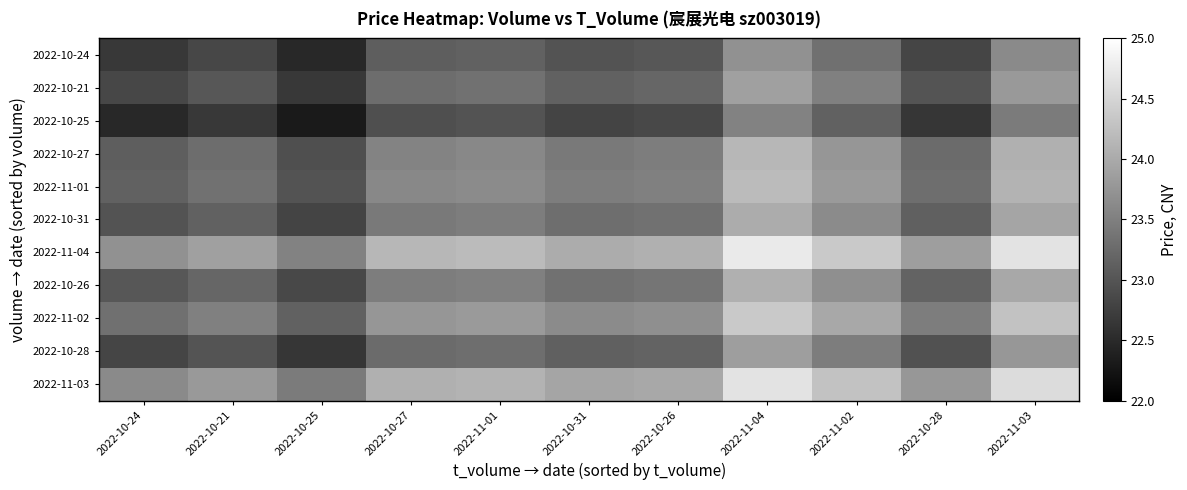

At which category is the sum across all series the highest?

2022-11-04